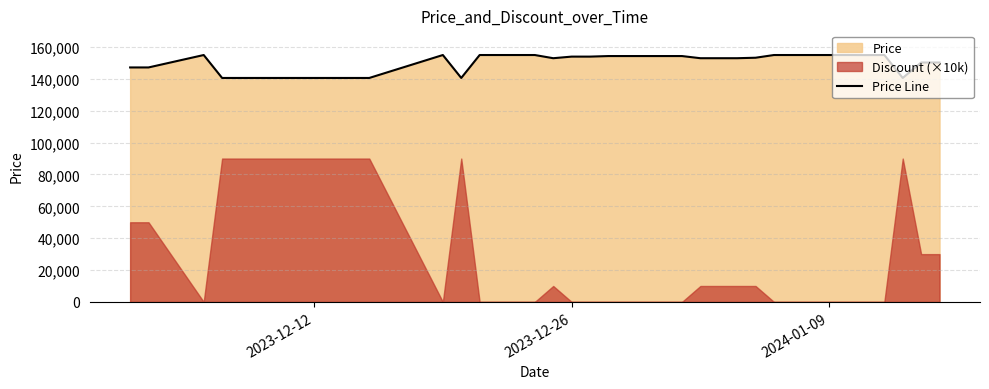

What is the sum of all values?

6001600